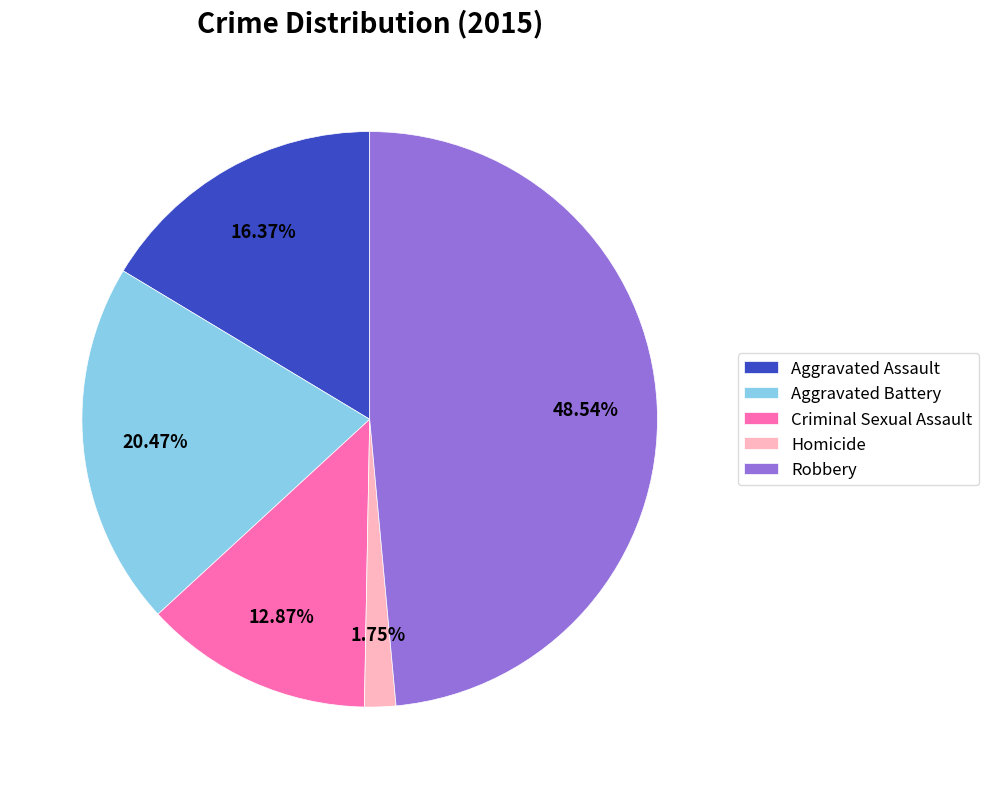

To the nearest percent, what portion does Homicide represent?

2%